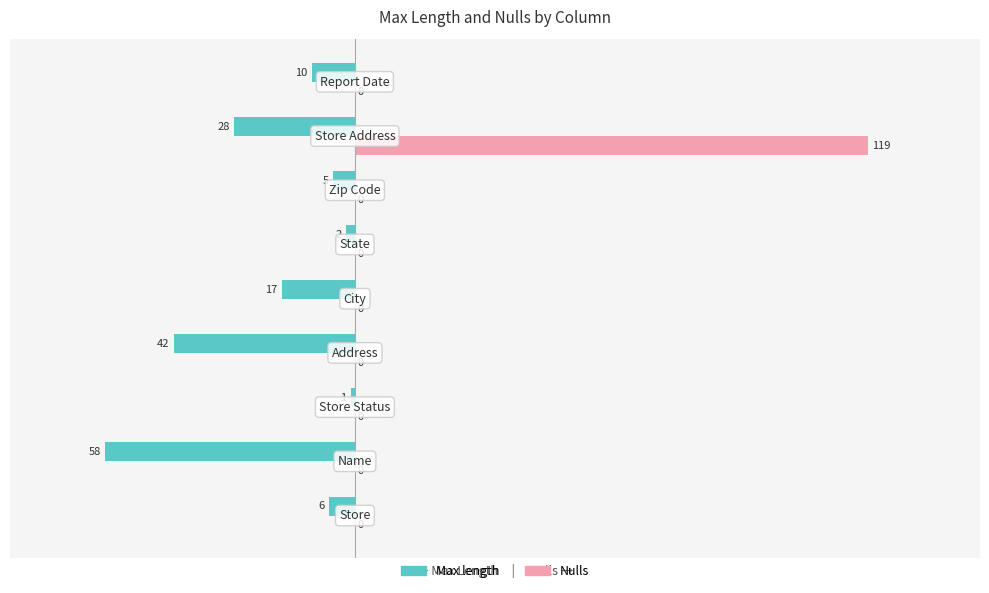

What is the highest value of the Nulls series?

119